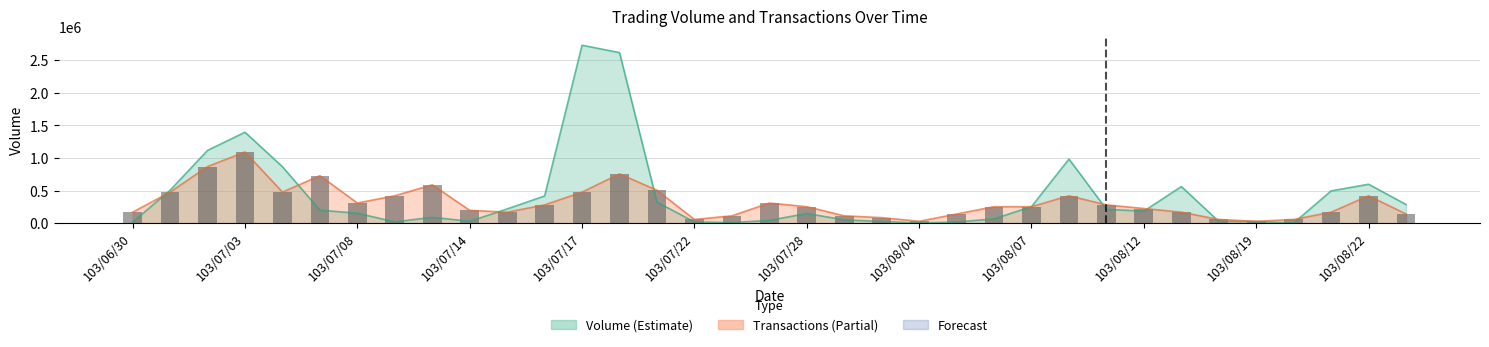

How many bars are there in total?

35